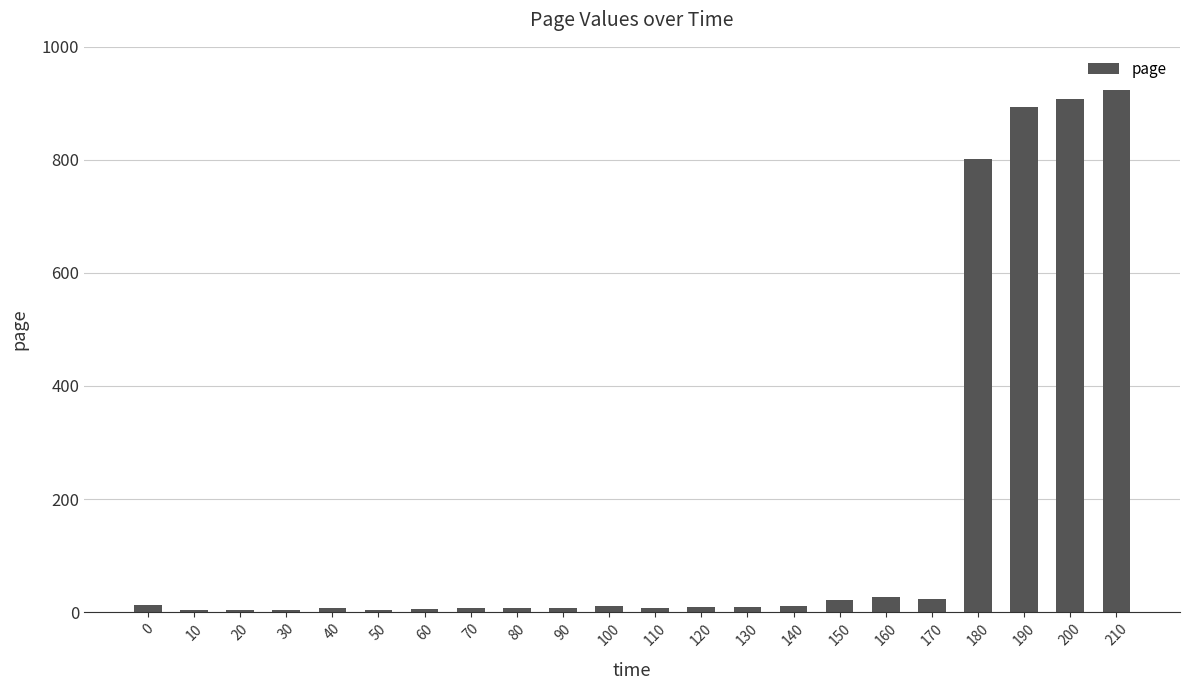

What is the difference between the values at 140 and 100?

0.1